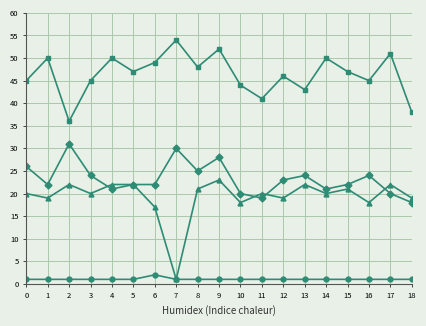

What is the greatest value displayed?

54